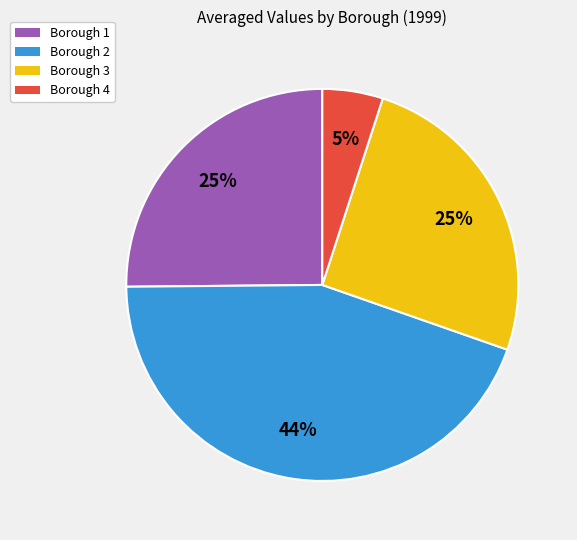

Does Borough 2 account for over 50% of the chart?

No